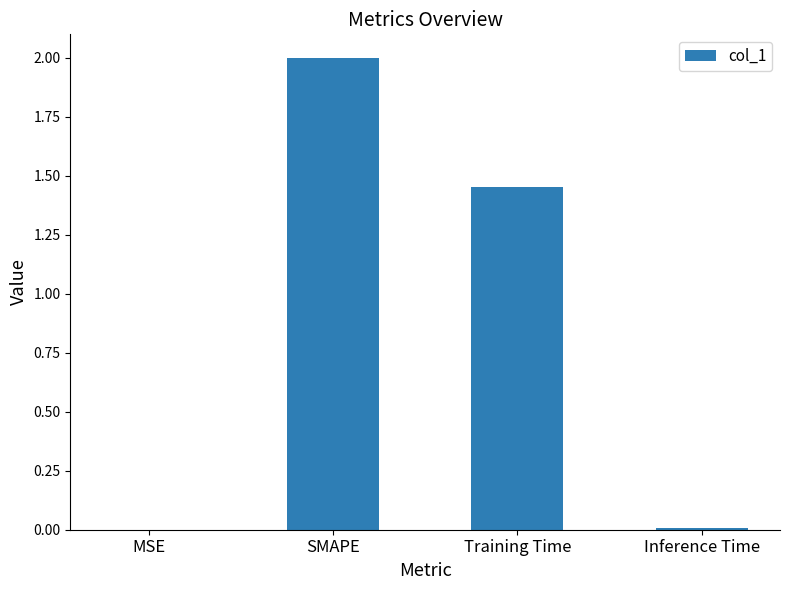

The value at SMAPE is 2.0. True or false?

True